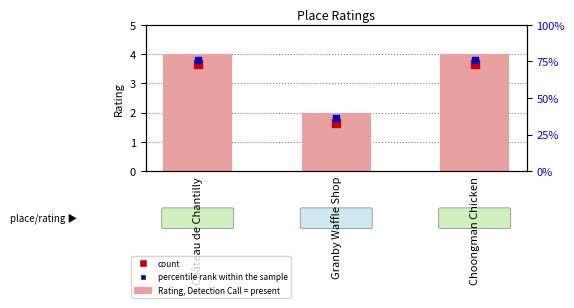

Which series has the widest spread of Y values?

Rating